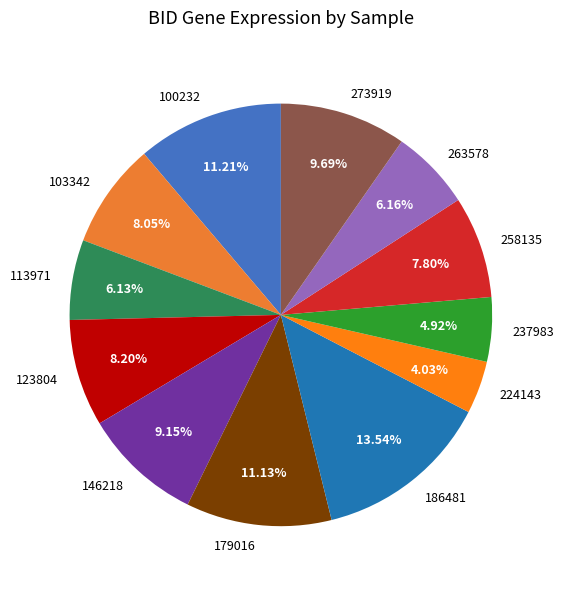

True or false: 186481 accounts for 6% of the total.

False